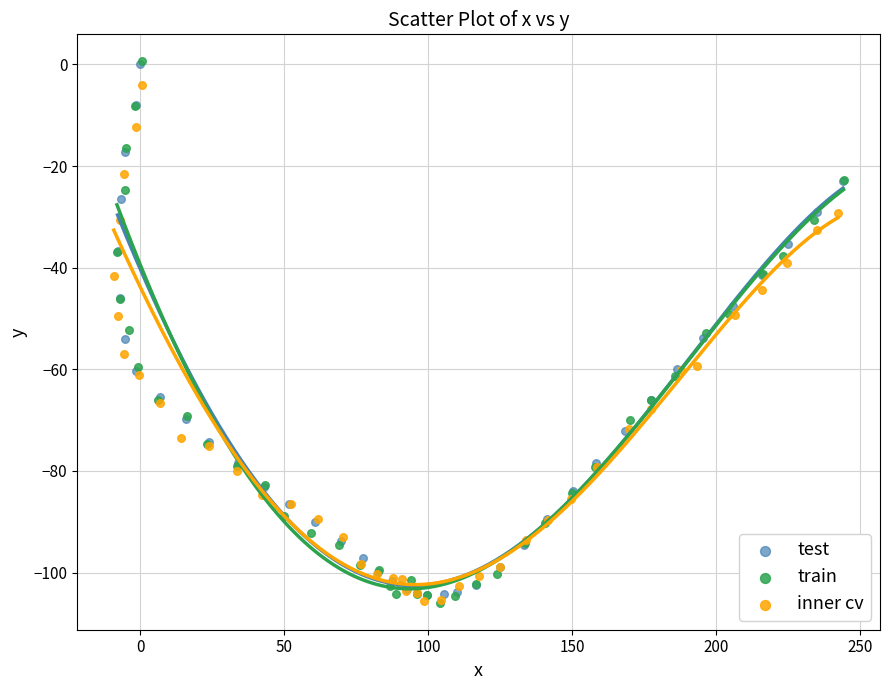

Which series has the widest spread of Y values?

train